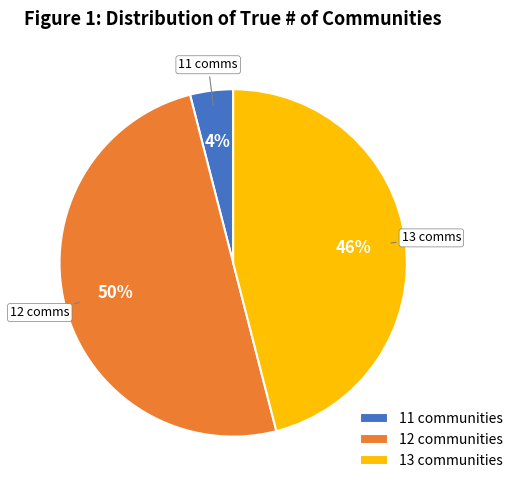

What percentage is the 13 slice, to the nearest percent?

46%